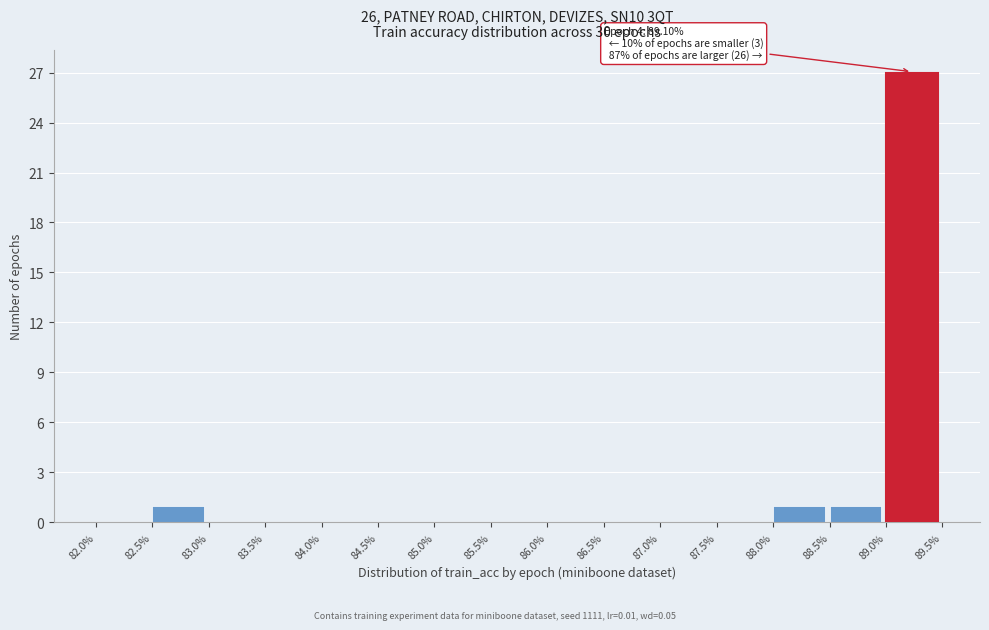

Which range on the x-axis has the tallest bar?

89.0% to 89.5%